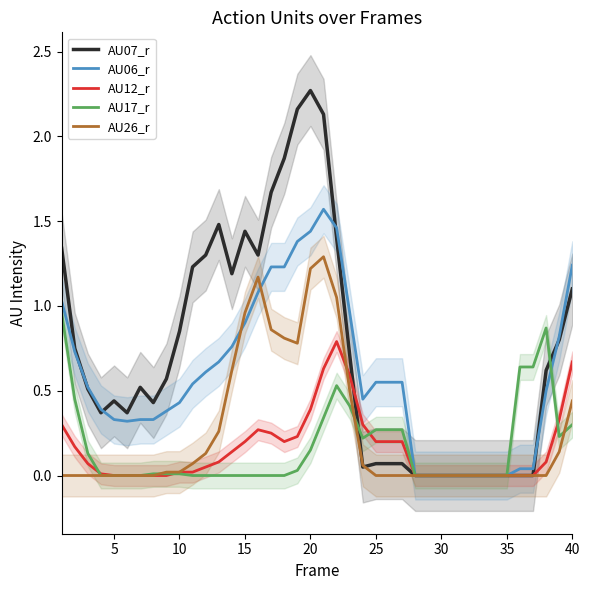

What are all the series names shown in the legend?

AU07_r, AU06_r, AU12_r, AU17_r, AU26_r